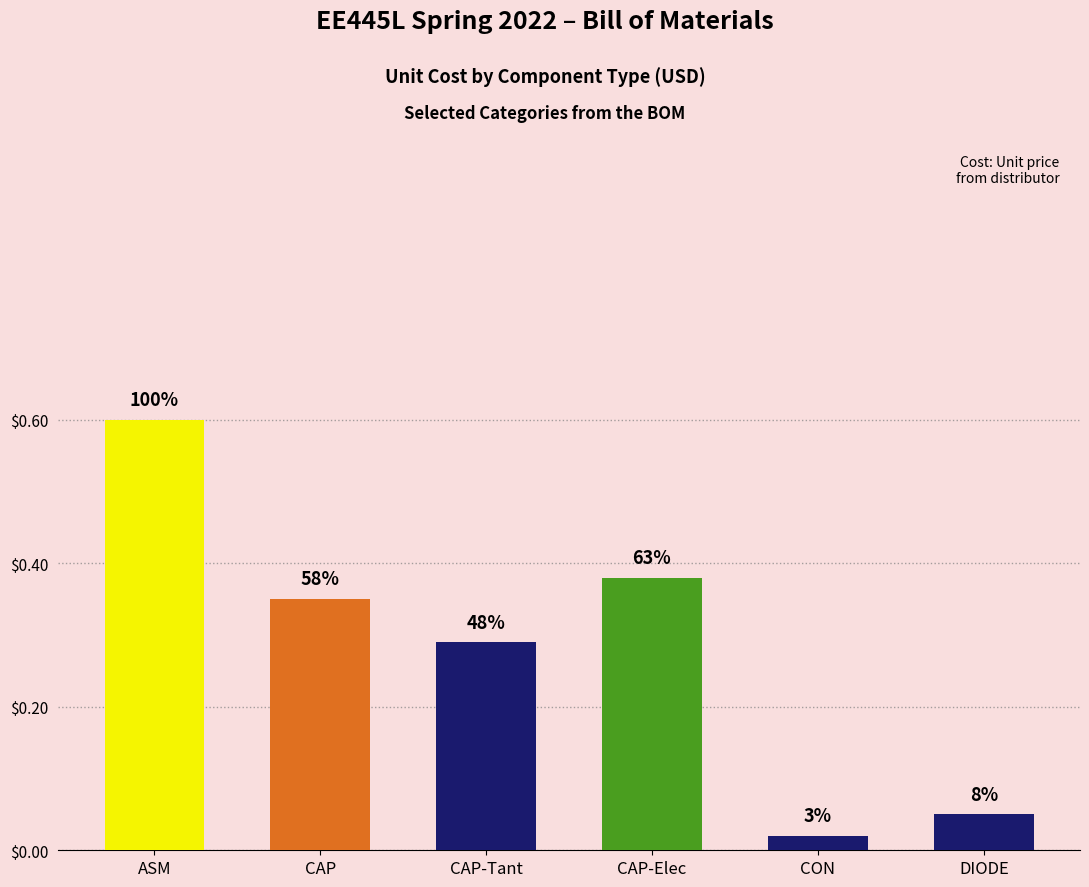

Does the chart contain any negative values?

No